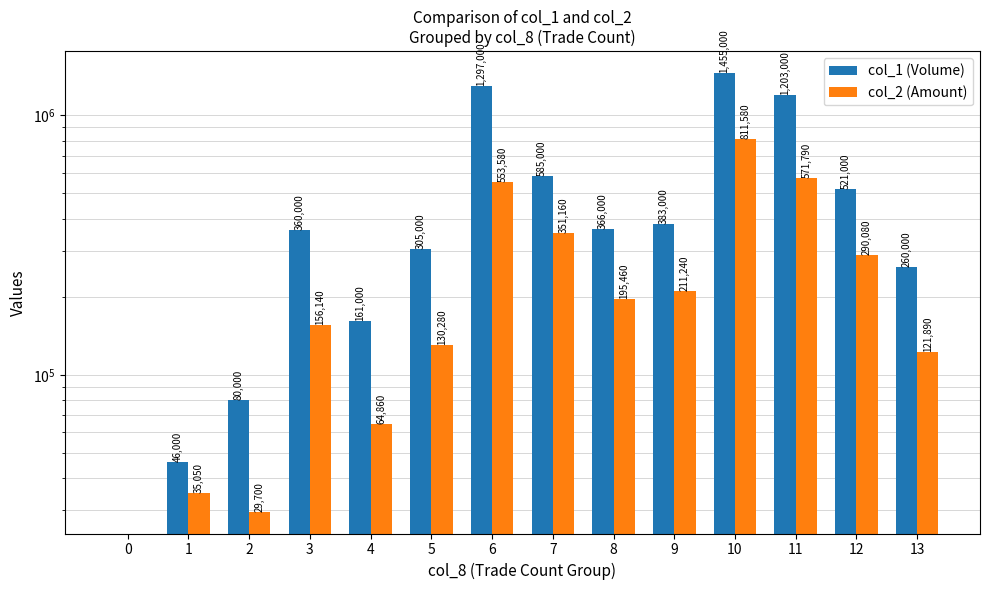

How many categories are shown in the chart?

14